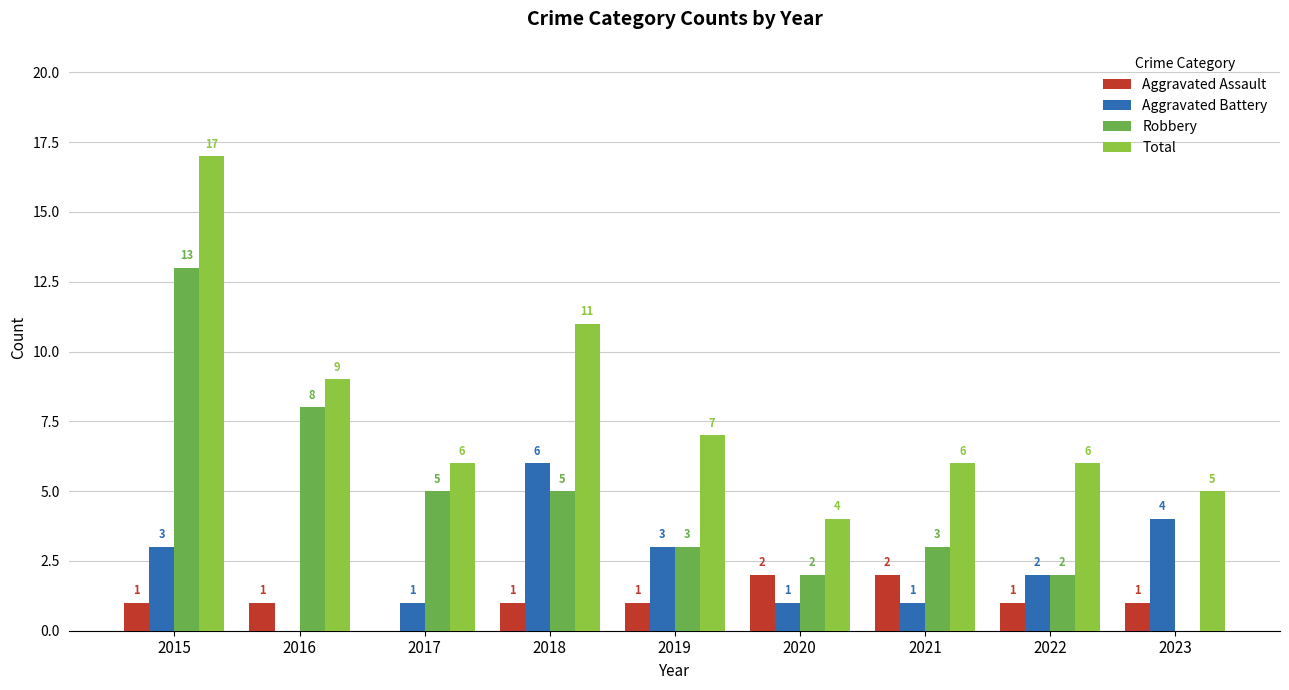

What is the sum of all Robbery values?

41